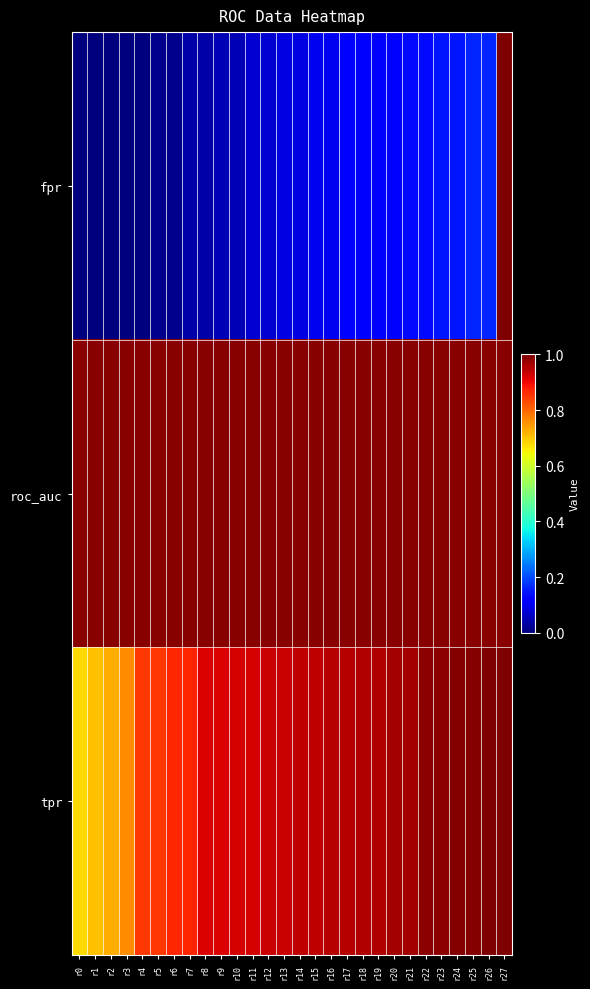

Reading right to left, list all the values displayed in this chart.

fpr: r27=1.0	r26=0.2	r25=0.2	r24=0.1	r23=0.1	r22=0.1	r21=0.1	r20=0.1	r19=0.1	r18=0.1	r17=0.1	r16=0.1	r15=0.1	r14=0.1	r13=0.1	r12=0.1	r11=0.1	r10=0.0	r9=0.0	r8=0.0	r7=0.0	r6=0.0	r5=0.0	r4=0.0	r3=0.0	r2=0.0	r1=0.0	r0=0.0
roc_auc: r27=1.0	r26=1.0	r25=1.0	r24=1.0	r23=1.0	r22=1.0	r21=1.0	r20=1.0	r19=1.0	r18=1.0	r17=1.0	r16=1.0	r15=1.0	r14=1.0	r13=1.0	r12=1.0	r11=1.0	r10=1.0	r9=1.0	r8=1.0	r7=1.0	r6=1.0	r5=1.0	r4=1.0	r3=1.0	r2=1.0	r1=1.0	r0=1.0
tpr: r27=1.0	r26=1.0	r25=1.0	r24=1.0	r23=1.0	r22=1.0	r21=1.0	r20=1.0	r19=1.0	r18=1.0	r17=0.9	r16=0.9	r15=0.9	r14=0.9	r13=0.9	r12=0.9	r11=0.9	r10=0.9	r9=0.9	r8=0.9	r7=0.9	r6=0.9	r5=0.8	r4=0.8	r3=0.8	r2=0.7	r1=0.7	r0=0.7